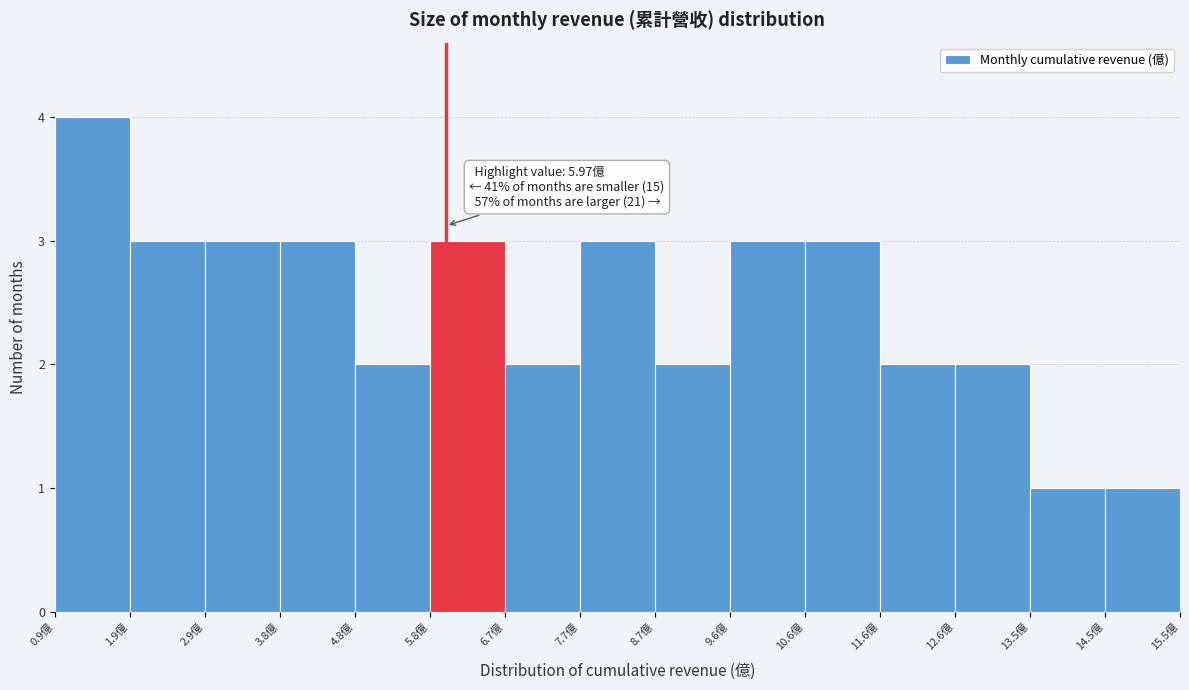

Which range on the x-axis has the tallest bar?

0.91 to 1.88